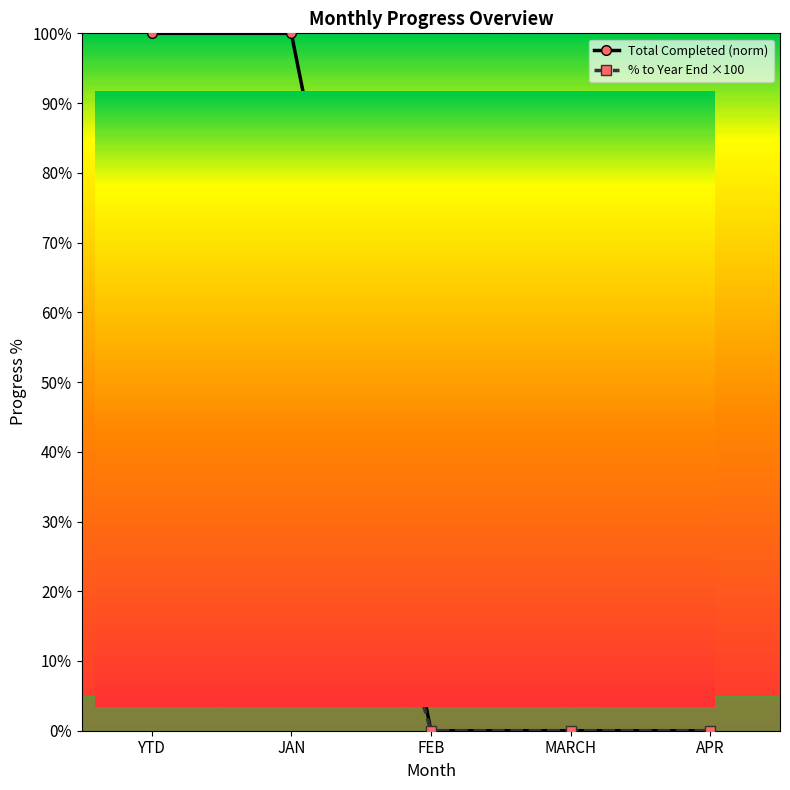

Is it true that % to Year End ×100 equals 0.0 at MARCH?

True